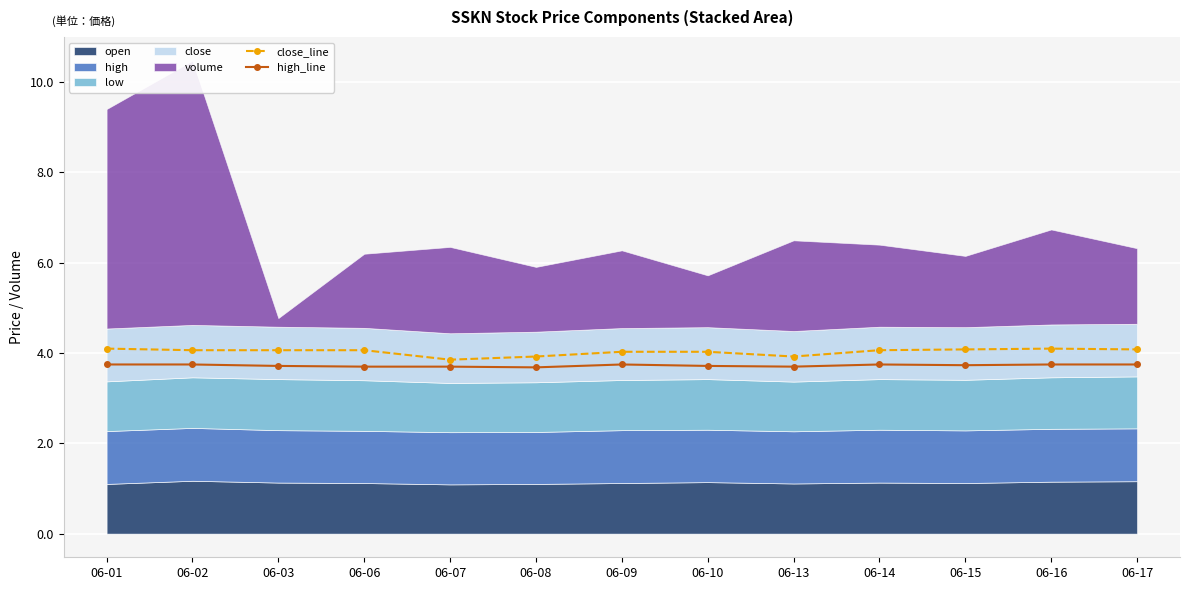

What is the sum of the high_line values at 06-08 and 06-15?

7.4